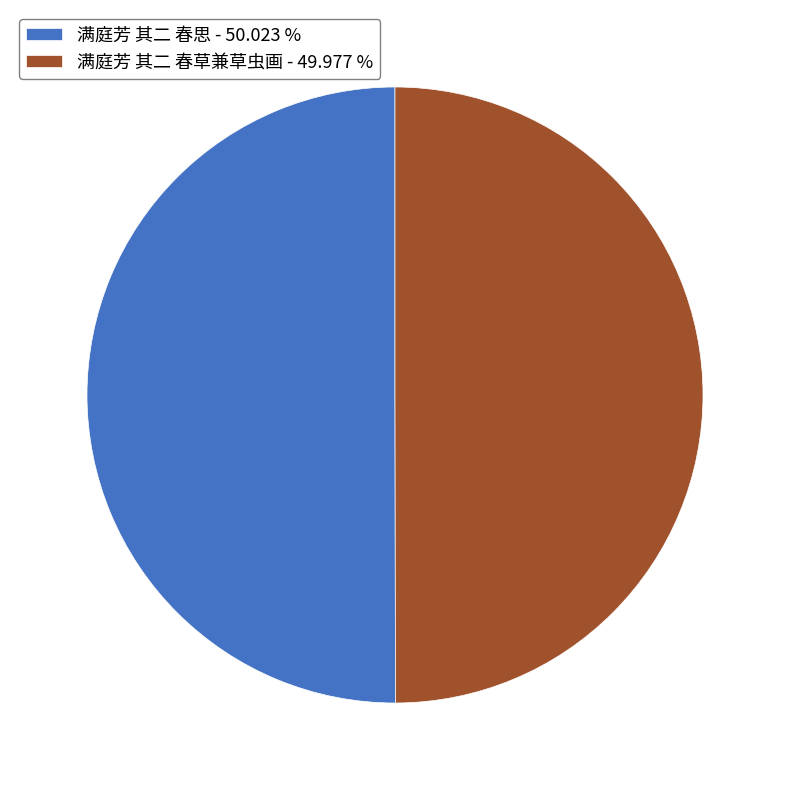

What is the ratio of the value at 满庭芳 其二 春草兼草虫画 - 49.977 % to the value at 满庭芳 其二 春思 - 50.023 %?

1.0